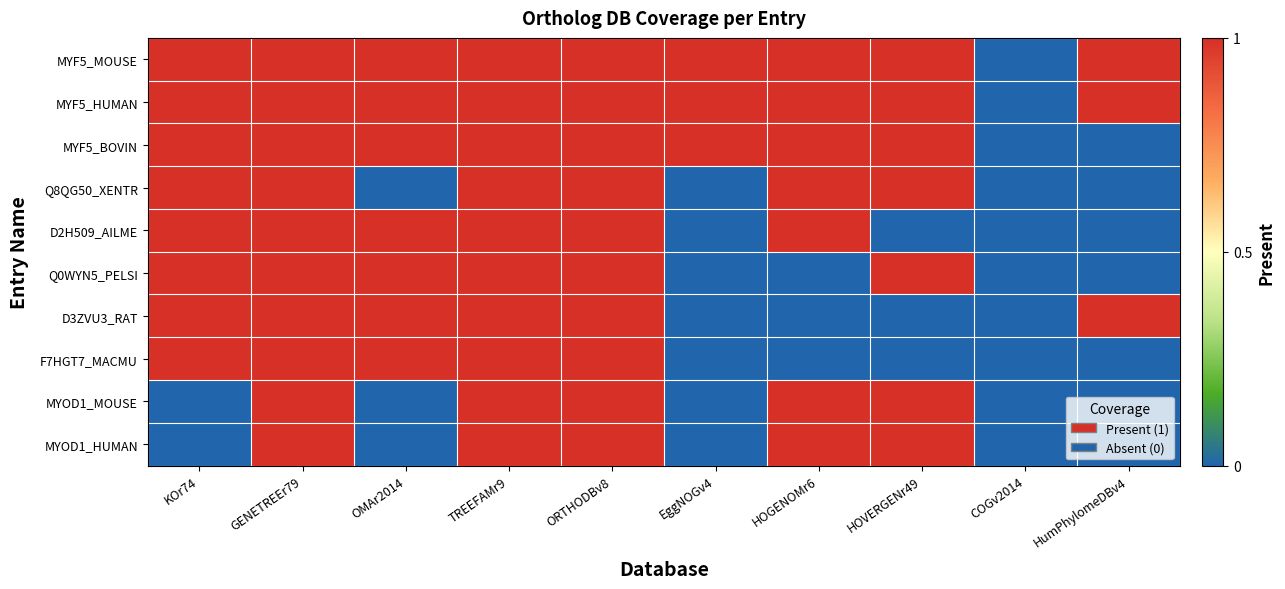

Reading left to right, transcribe all the data shown in this chart.

MYF5_MOUSE: KOr74=1	GENETREEr79=1	OMAr2014=1	TREEFAMr9=1	ORTHODBv8=1	EggNOGv4=1	HOGENOMr6=1	HOVERGENr49=1	COGv2014=0	HumPhylomeDBv4=1
MYF5_HUMAN: KOr74=1	GENETREEr79=1	OMAr2014=1	TREEFAMr9=1	ORTHODBv8=1	EggNOGv4=1	HOGENOMr6=1	HOVERGENr49=1	COGv2014=0	HumPhylomeDBv4=1
MYF5_BOVIN: KOr74=1	GENETREEr79=1	OMAr2014=1	TREEFAMr9=1	ORTHODBv8=1	EggNOGv4=1	HOGENOMr6=1	HOVERGENr49=1	COGv2014=0	HumPhylomeDBv4=0
Q8QG50_XENTR: KOr74=1	GENETREEr79=1	OMAr2014=0	TREEFAMr9=1	ORTHODBv8=1	EggNOGv4=0	HOGENOMr6=1	HOVERGENr49=1	COGv2014=0	HumPhylomeDBv4=0
D2H509_AILME: KOr74=1	GENETREEr79=1	OMAr2014=1	TREEFAMr9=1	ORTHODBv8=1	EggNOGv4=0	HOGENOMr6=1	HOVERGENr49=0	COGv2014=0	HumPhylomeDBv4=0
Q0WYN5_PELSI: KOr74=1	GENETREEr79=1	OMAr2014=1	TREEFAMr9=1	ORTHODBv8=1	EggNOGv4=0	HOGENOMr6=0	HOVERGENr49=1	COGv2014=0	HumPhylomeDBv4=0
D3ZVU3_RAT: KOr74=1	GENETREEr79=1	OMAr2014=1	TREEFAMr9=1	ORTHODBv8=1	EggNOGv4=0	HOGENOMr6=0	HOVERGENr49=0	COGv2014=0	HumPhylomeDBv4=1
F7HGT7_MACMU: KOr74=1	GENETREEr79=1	OMAr2014=1	TREEFAMr9=1	ORTHODBv8=1	EggNOGv4=0	HOGENOMr6=0	HOVERGENr49=0	COGv2014=0	HumPhylomeDBv4=0
MYOD1_MOUSE: KOr74=0	GENETREEr79=1	OMAr2014=0	TREEFAMr9=1	ORTHODBv8=1	EggNOGv4=0	HOGENOMr6=1	HOVERGENr49=1	COGv2014=0	HumPhylomeDBv4=0
MYOD1_HUMAN: KOr74=0	GENETREEr79=1	OMAr2014=0	TREEFAMr9=1	ORTHODBv8=1	EggNOGv4=0	HOGENOMr6=1	HOVERGENr49=1	COGv2014=0	HumPhylomeDBv4=0